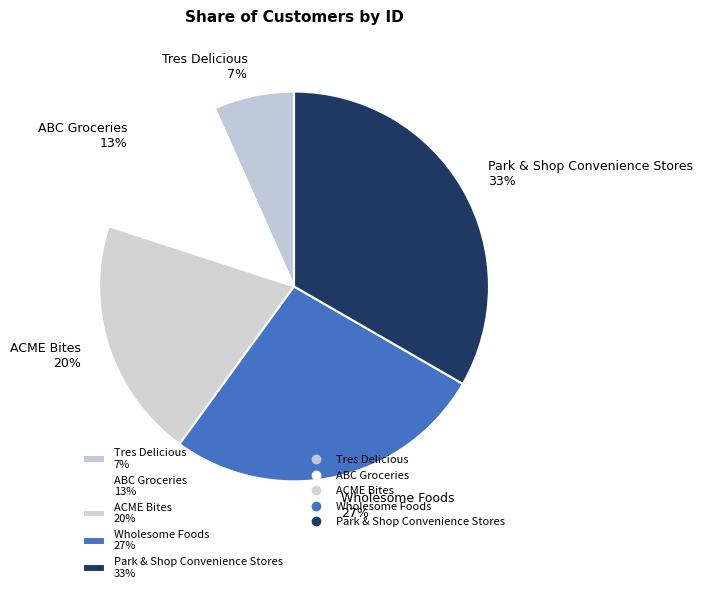

How many slices are in this pie chart?

5